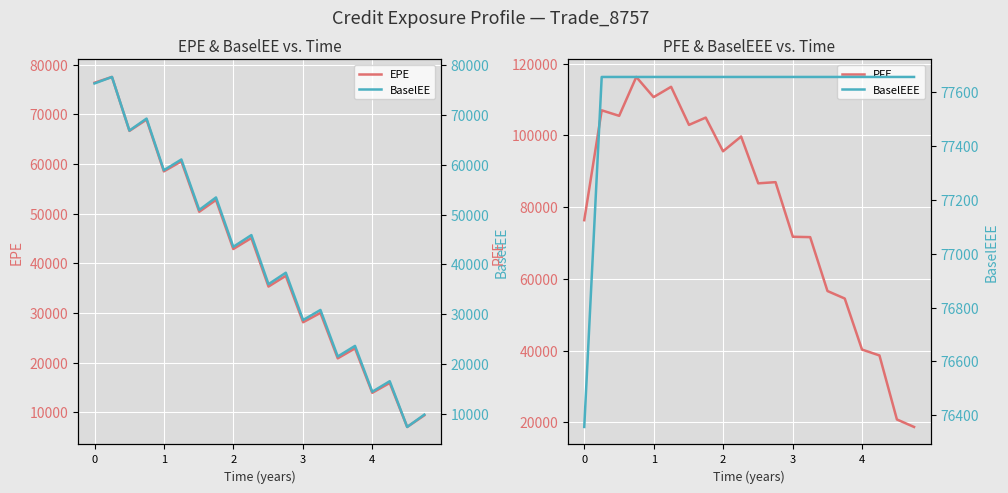

Does the chart display data point markers on the line(s)?

No